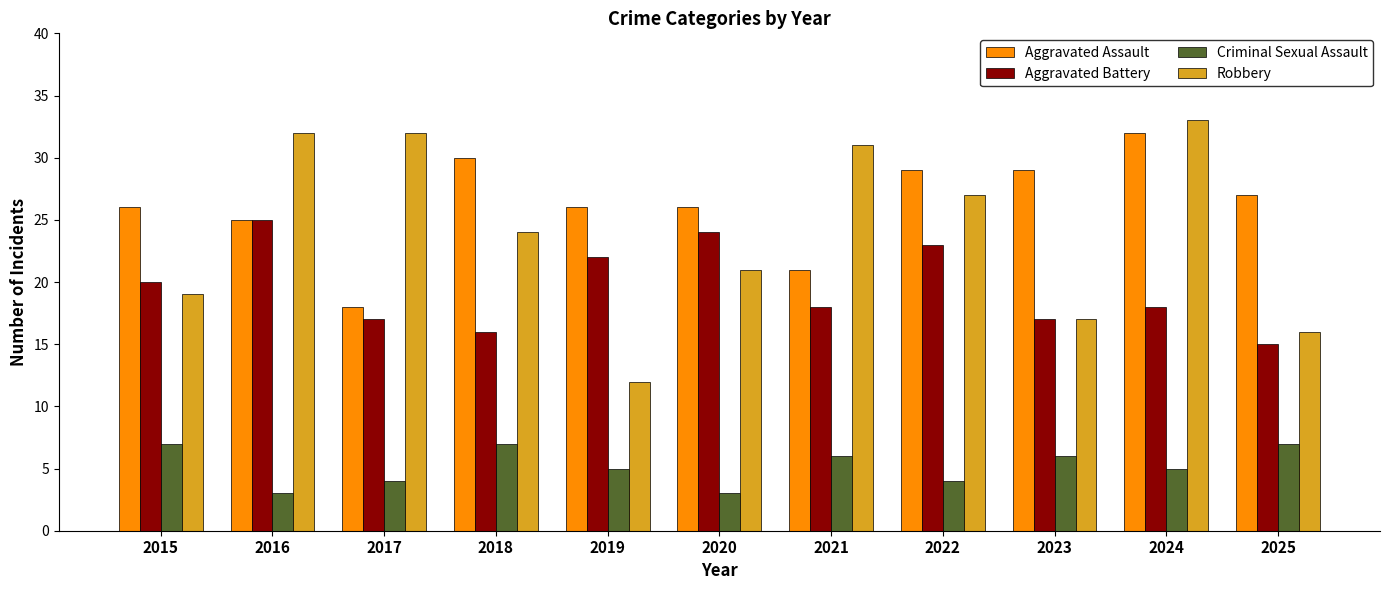

True or false: Robbery has a value of 16 at 2019.

False